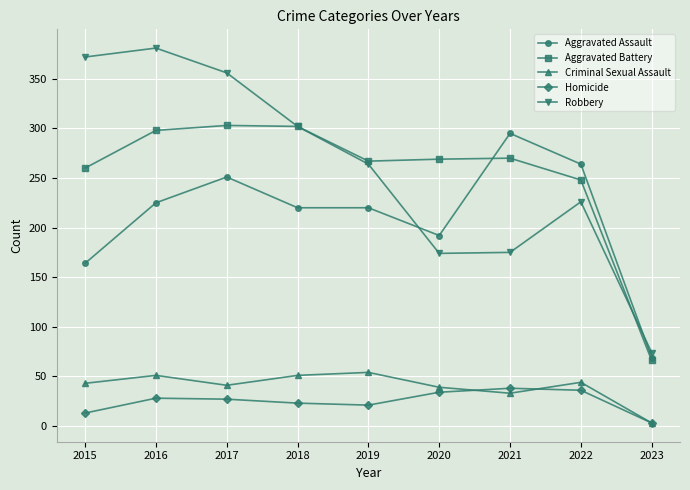

The Robbery series shows 241 at 2020. True or false?

False